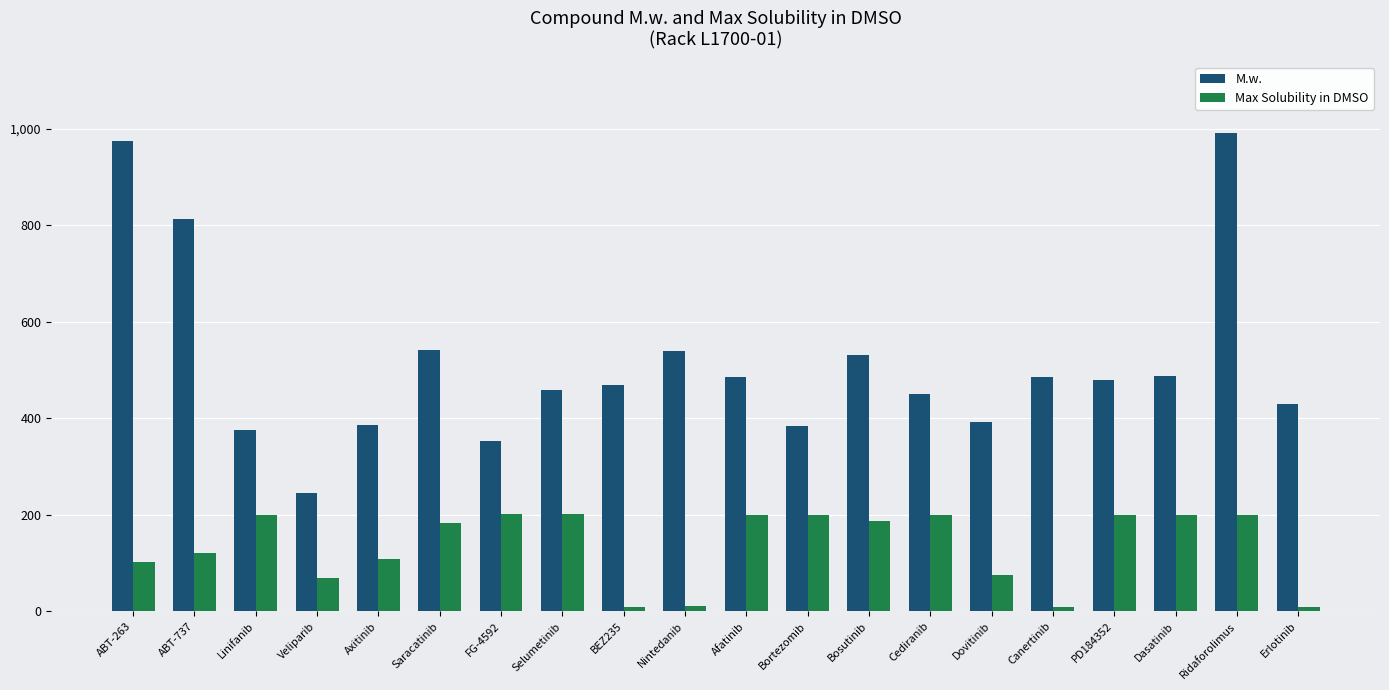

Which series changed the most between ABT-263 and Afatinib?

M.w.